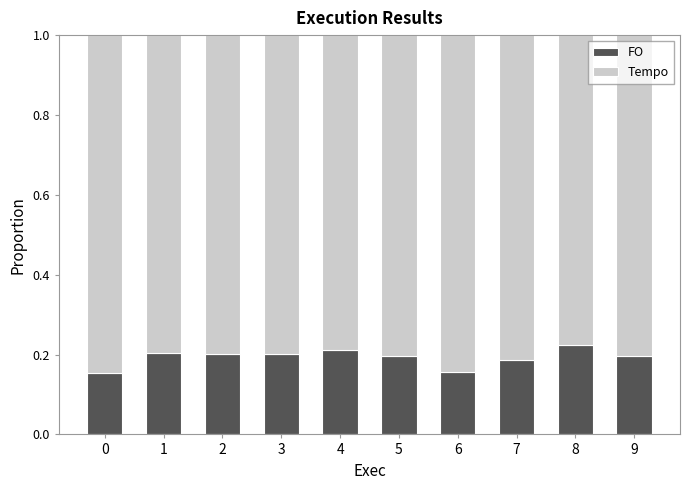

Does the chart contain any negative values?

No